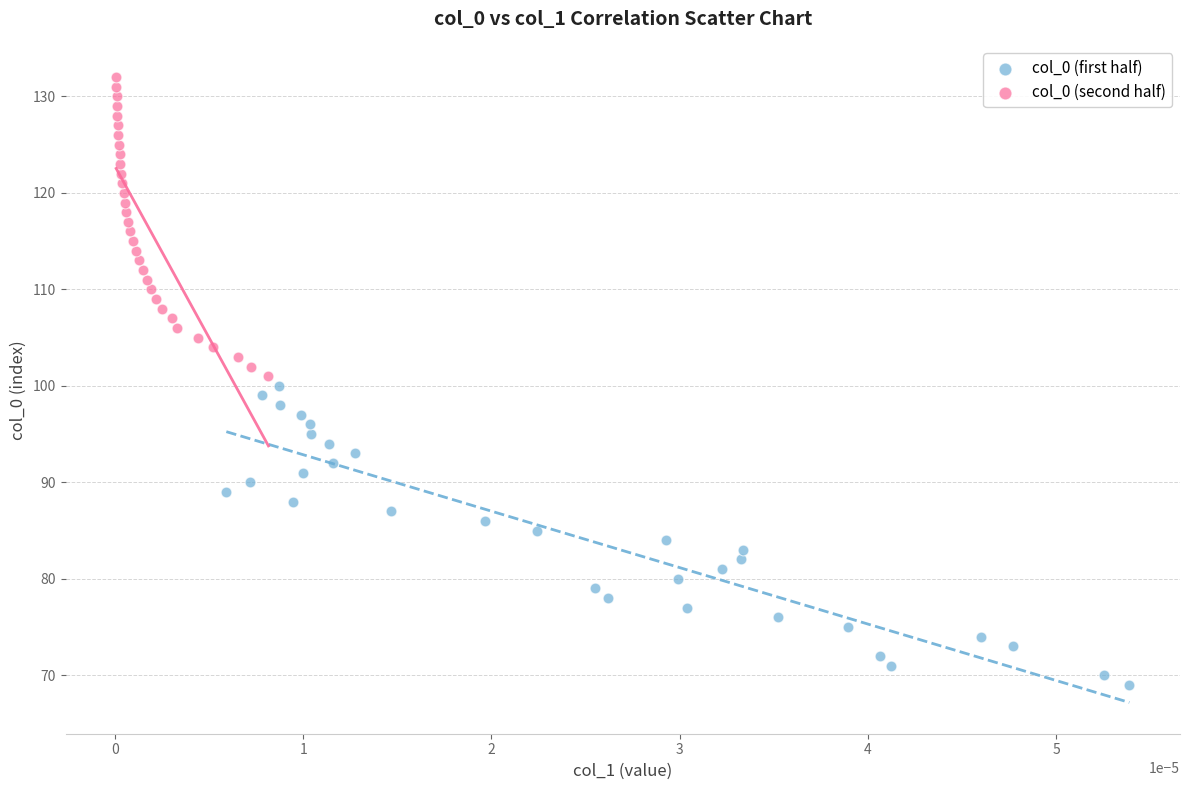

Which series reaches the maximum Y coordinate?

col_0 (second half)